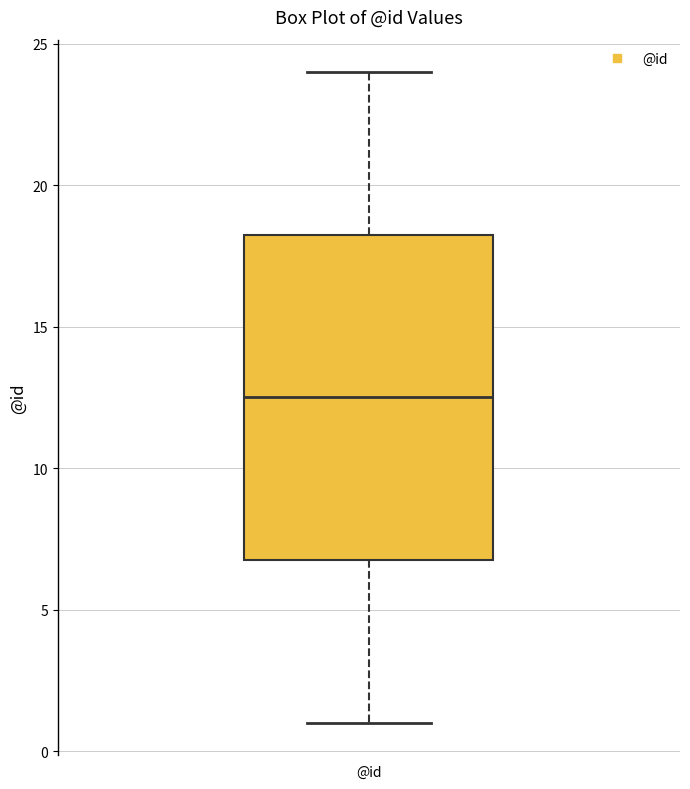

Read this box plot against the y-axis: the position of the median line, the range covered by the box, and the ends of both whiskers. The values are not printed on the chart, so give them approximately, as read against the axis.

median 12.5, box 7.0 to 18.5, whiskers 1.0 to 24.0